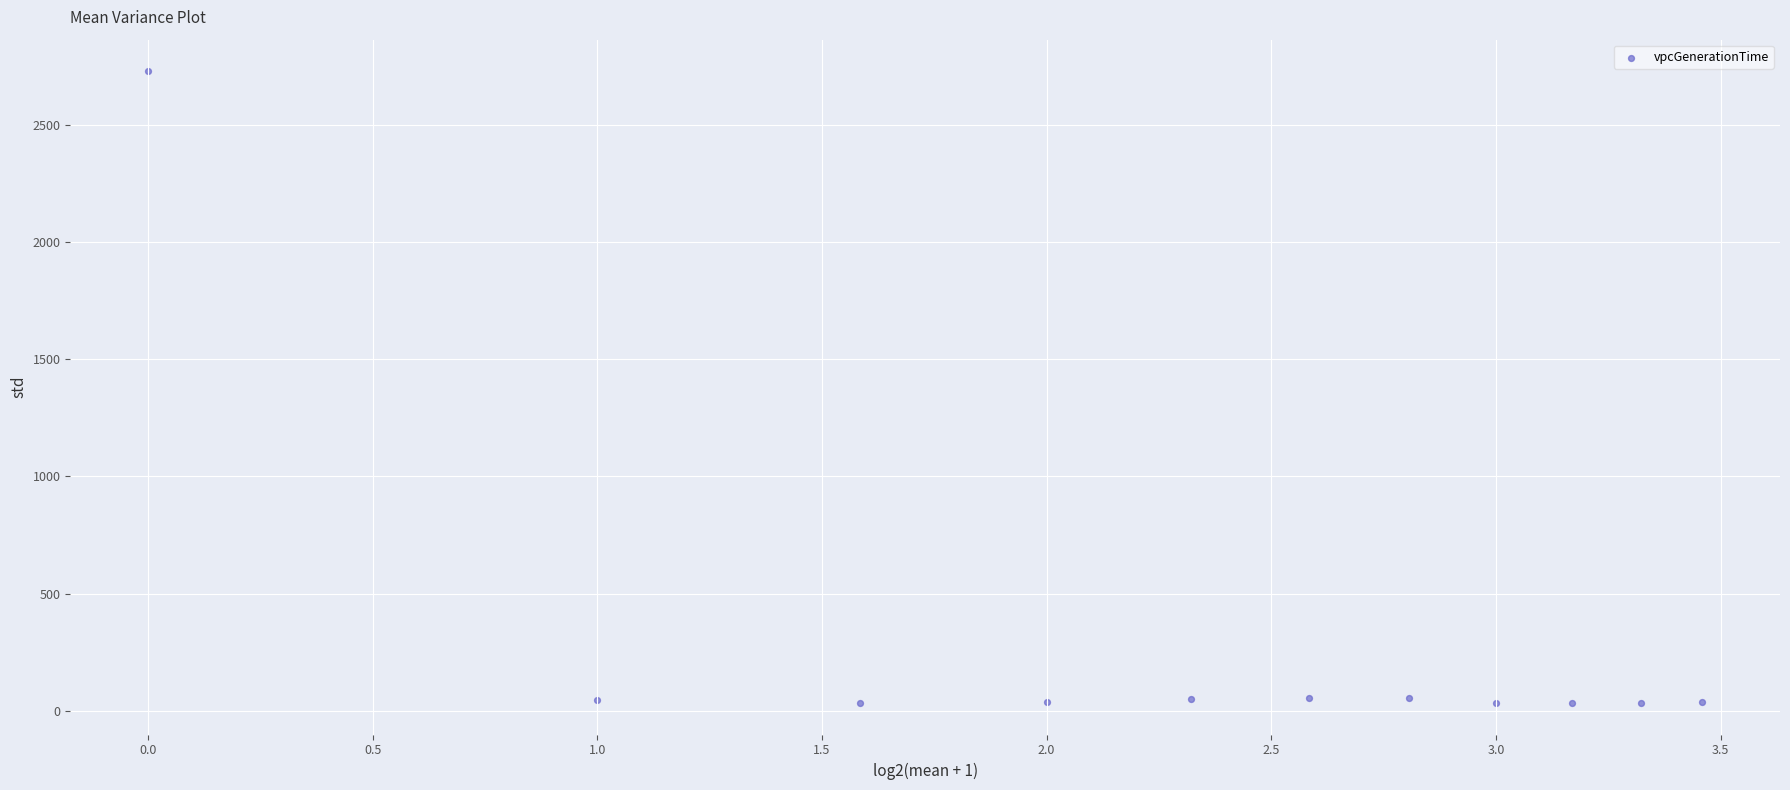

What is the range of Y values (max minus min)?

2697.8